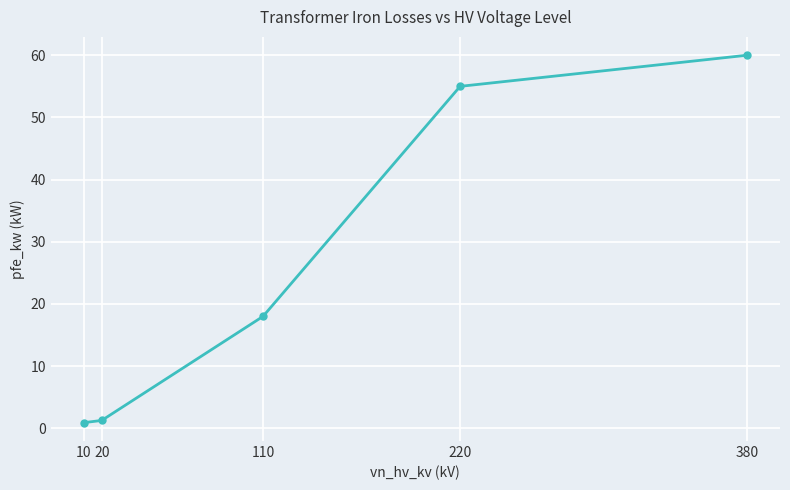

At which label is the value closest to 30?

110